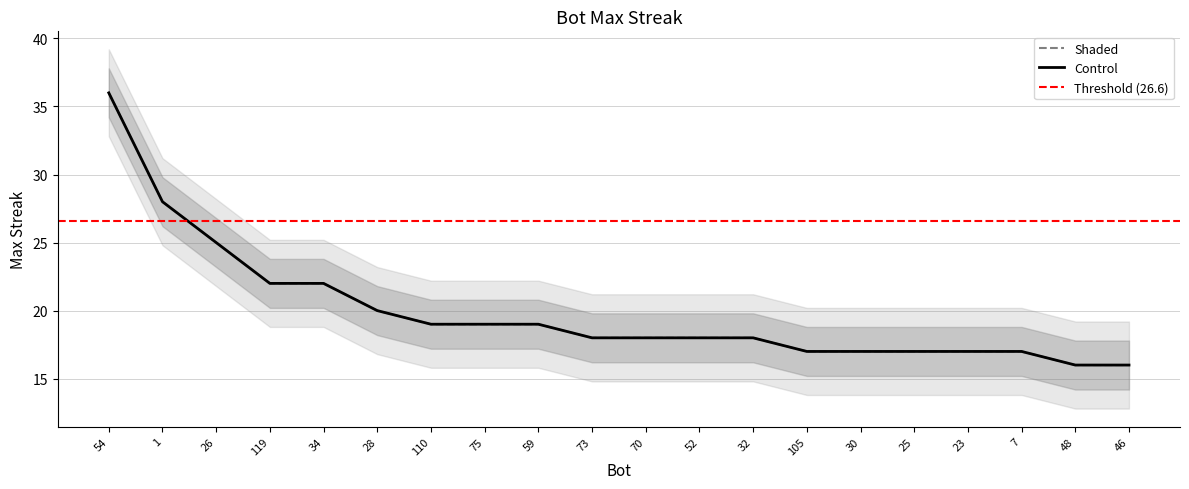

Where is the data nearest to the value 26?

26